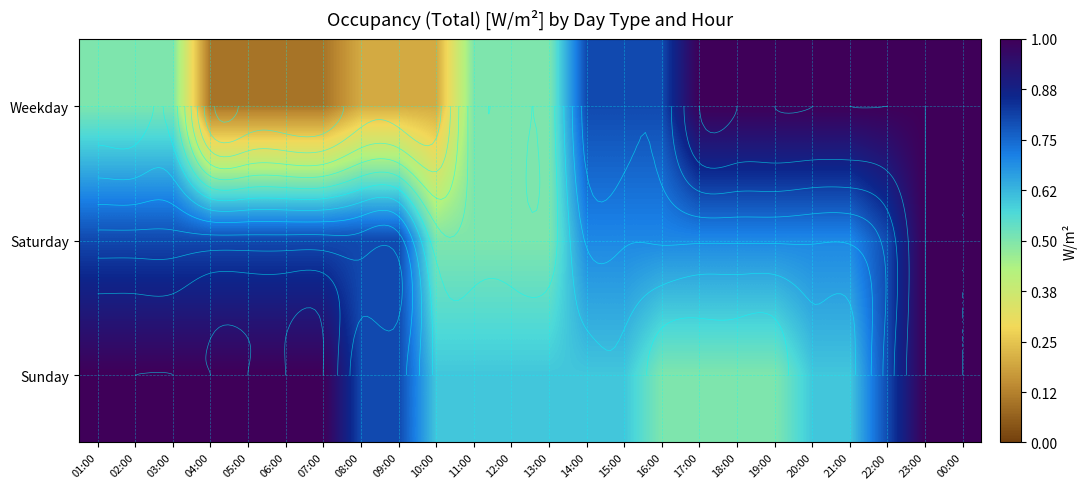

Is the value of Saturday at 10:00 greater than the value of Weekday at 17:00?

No